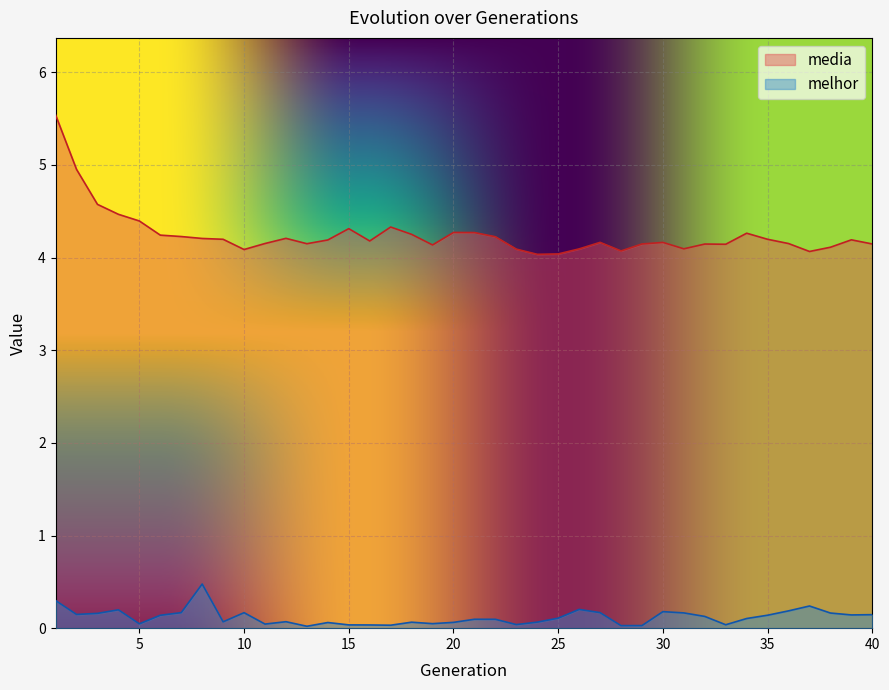

Read the media value at 26.

4.1